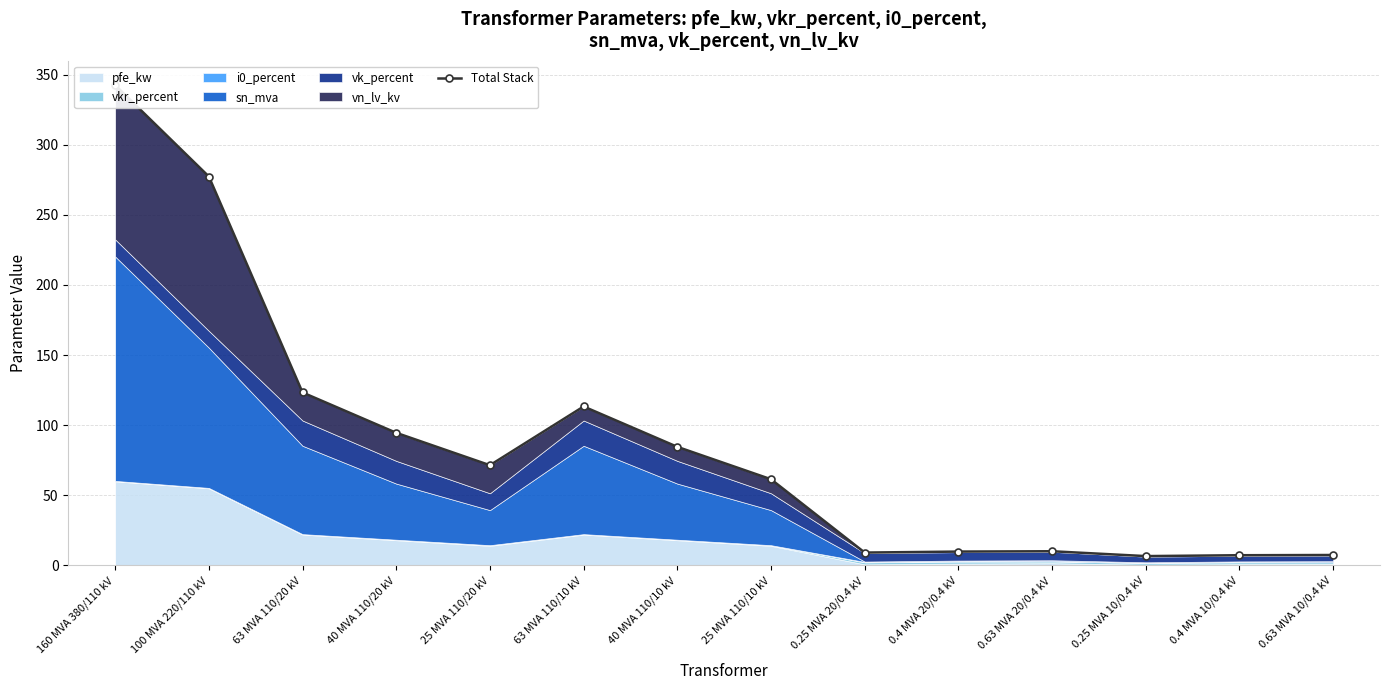

Reading right to left, extract all data points from this chart.

0.63 MVA 10/0.4 kV=7.5	0.4 MVA 10/0.4 kV=7.3	0.25 MVA 10/0.4 kV=6.7	0.63 MVA 20/0.4 kV=10.1	0.4 MVA 20/0.4 kV=9.9	0.25 MVA 20/0.4 kV=9.2	25 MVA 110/10 kV=61.5	40 MVA 110/10 kV=84.6	63 MVA 110/10 kV=113.4	25 MVA 110/20 kV=71.5	40 MVA 110/20 kV=94.6	63 MVA 110/20 kV=123.4	100 MVA 220/110 kV=277.3	160 MVA 380/110 kV=342.5